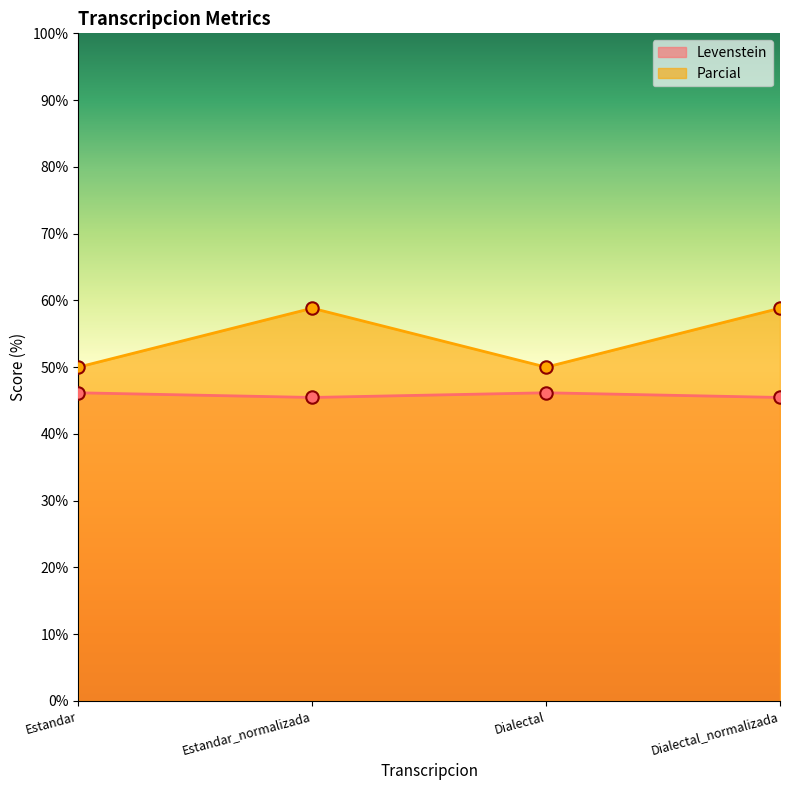

Which series has the largest Y range (max minus min)?

Parcial